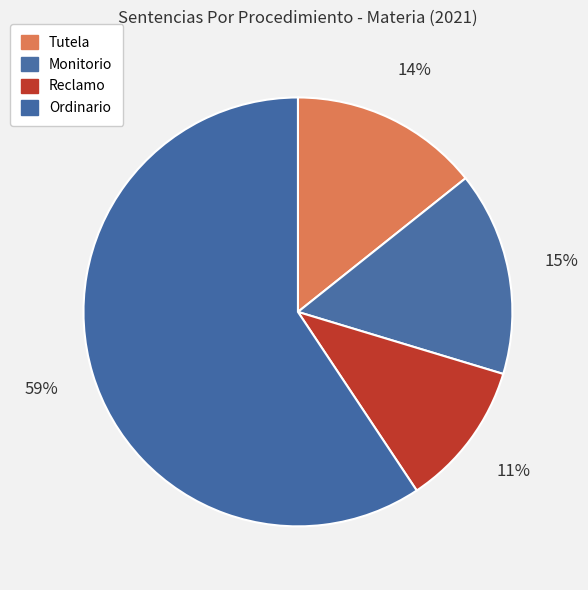

How many slices are in this pie chart?

4